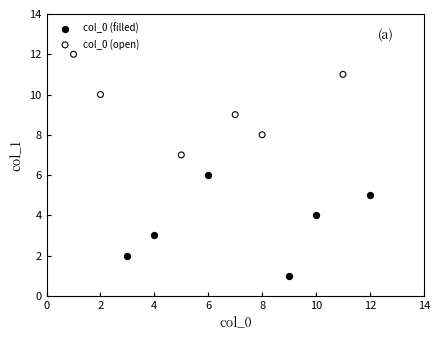

What are all the series names shown in the legend?

col_0 (filled), col_0 (open)